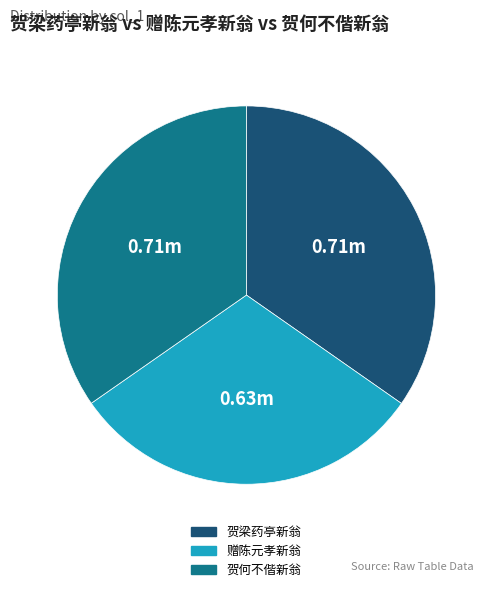

The 贺梁药亭新翁 slice represents 45% of the pie. True or false?

False